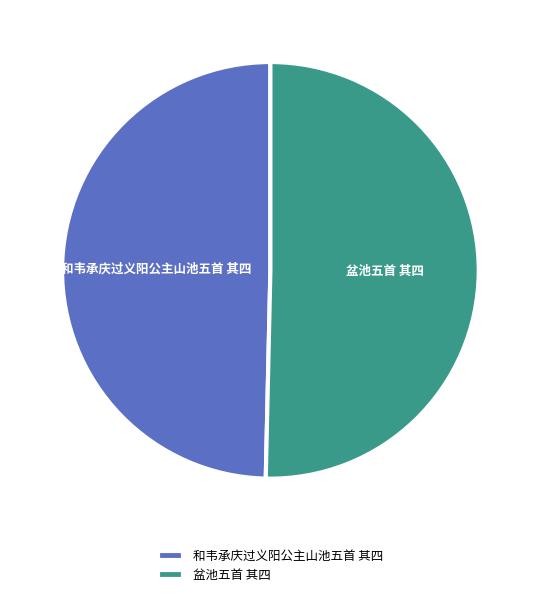

What is the smallest slice in the pie chart?

和韦承庆过义阳公主山池五首 其四